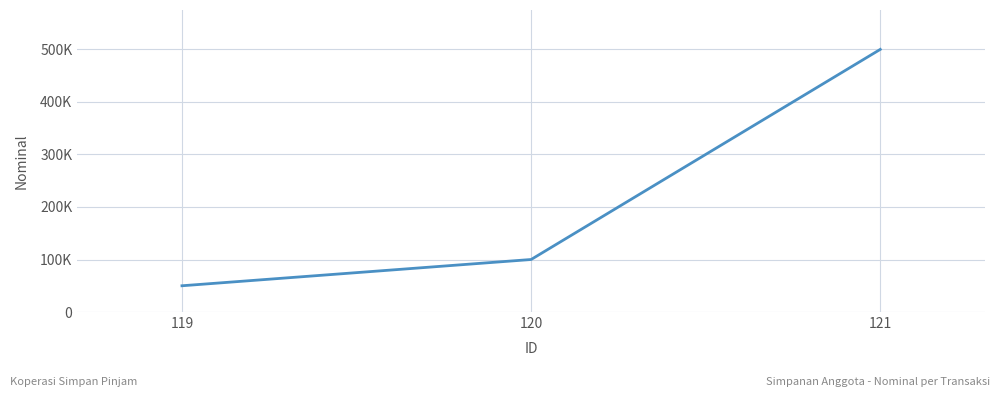

Rank the categories by value from lowest to highest.

119, 120, 121